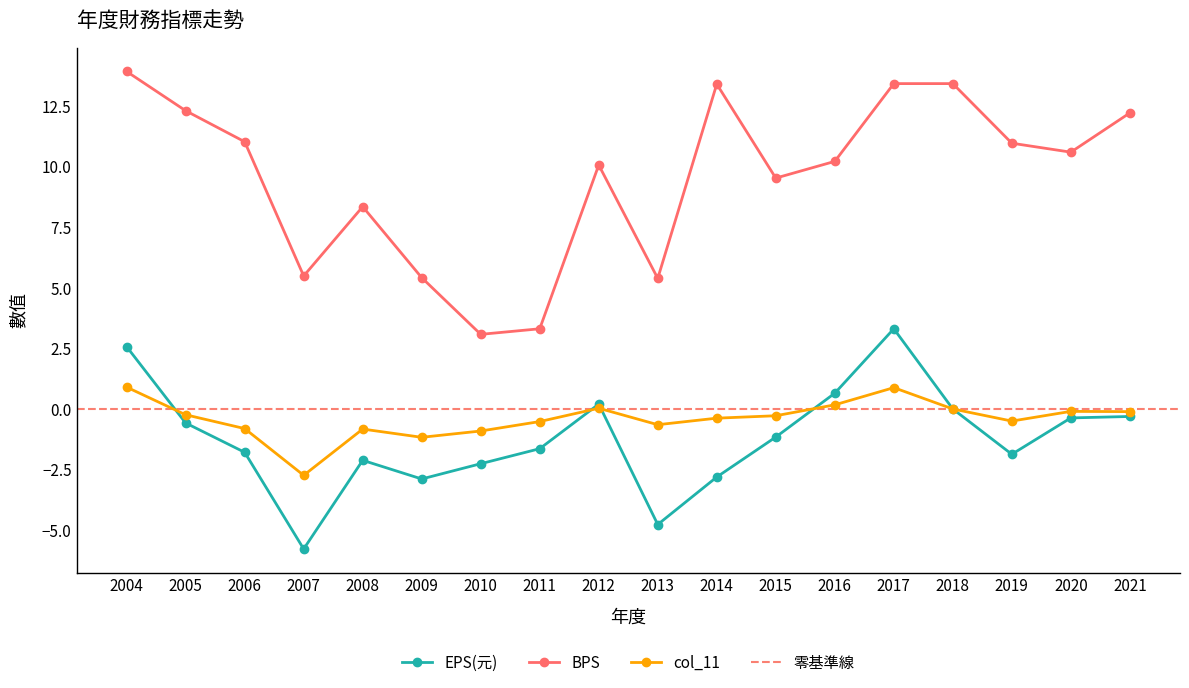

At which label is EPS(元) closest to -1?

2015